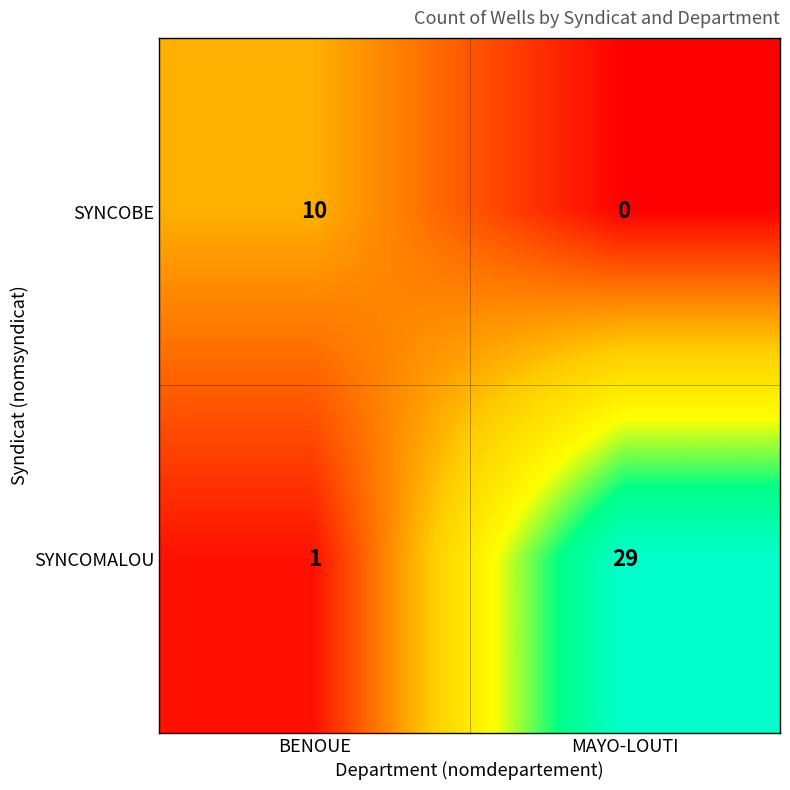

What is the sum of the SYNCOBE values at MAYO-LOUTI and BENOUE?

10